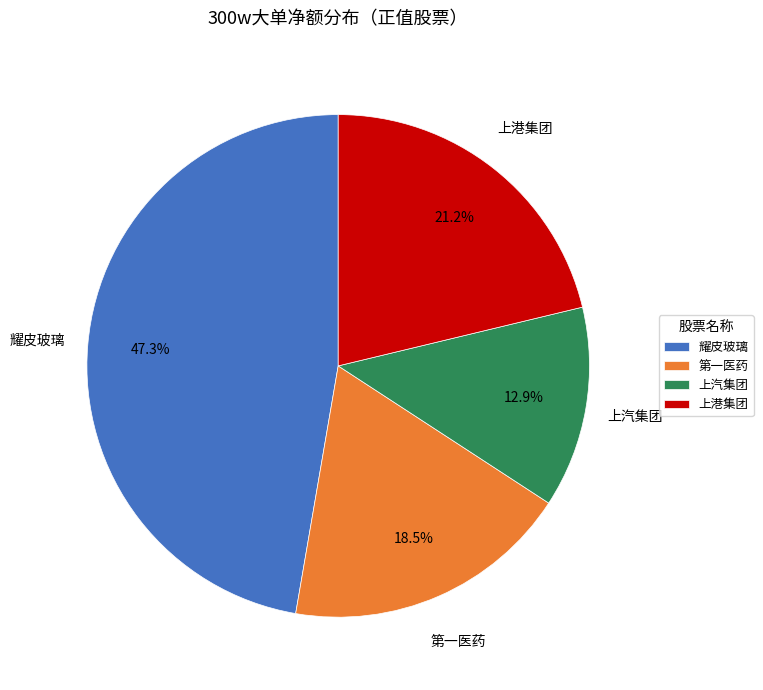

Between 上港集团 and 第一医药, which is larger?

上港集团